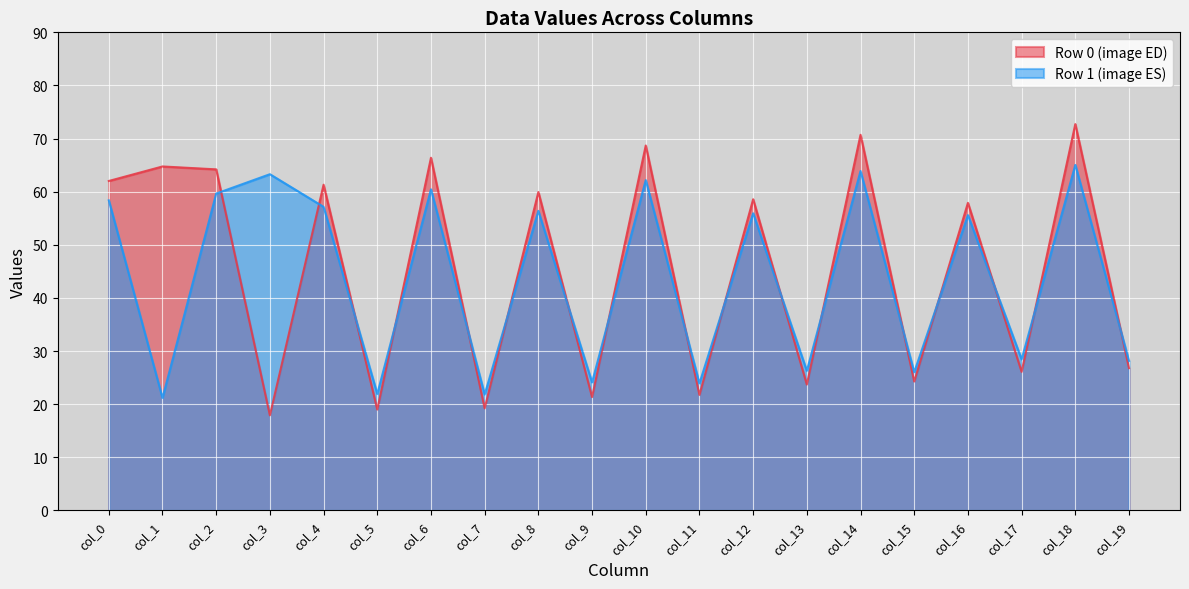

What is the sum of all col_4 values?

118.5